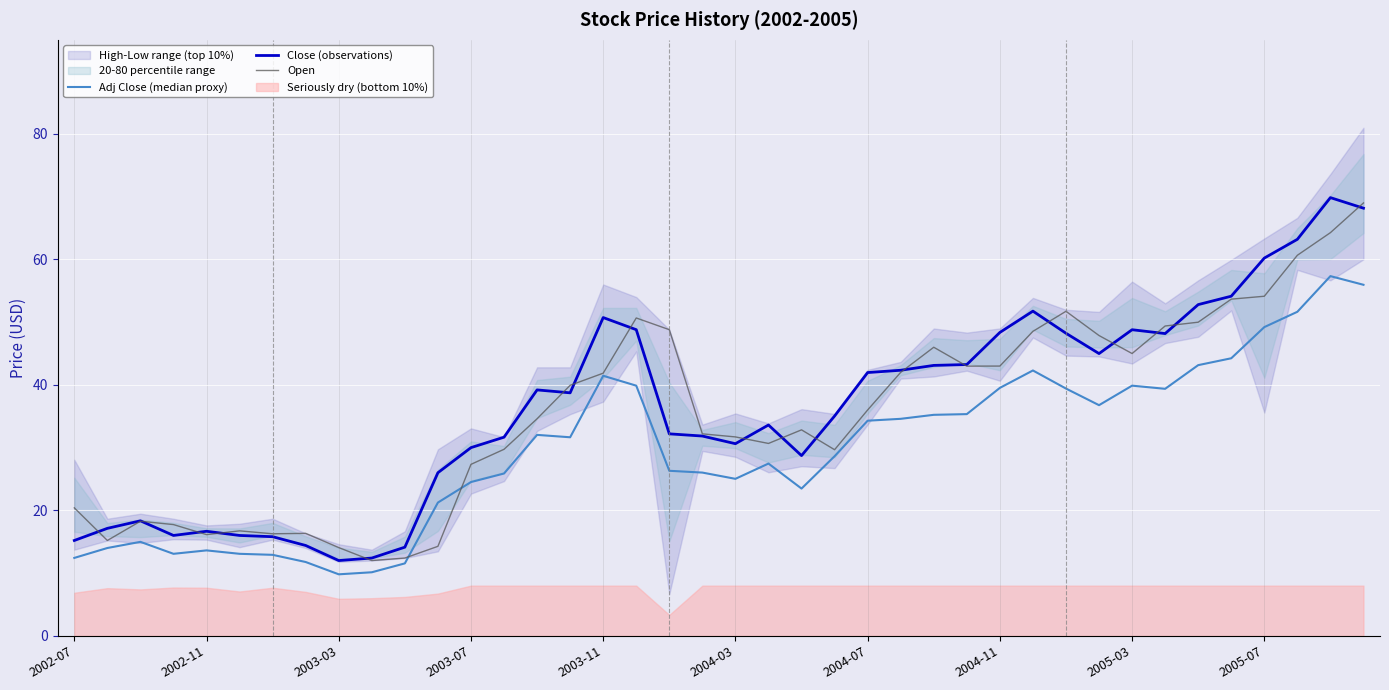

How many data points does each series have?

40